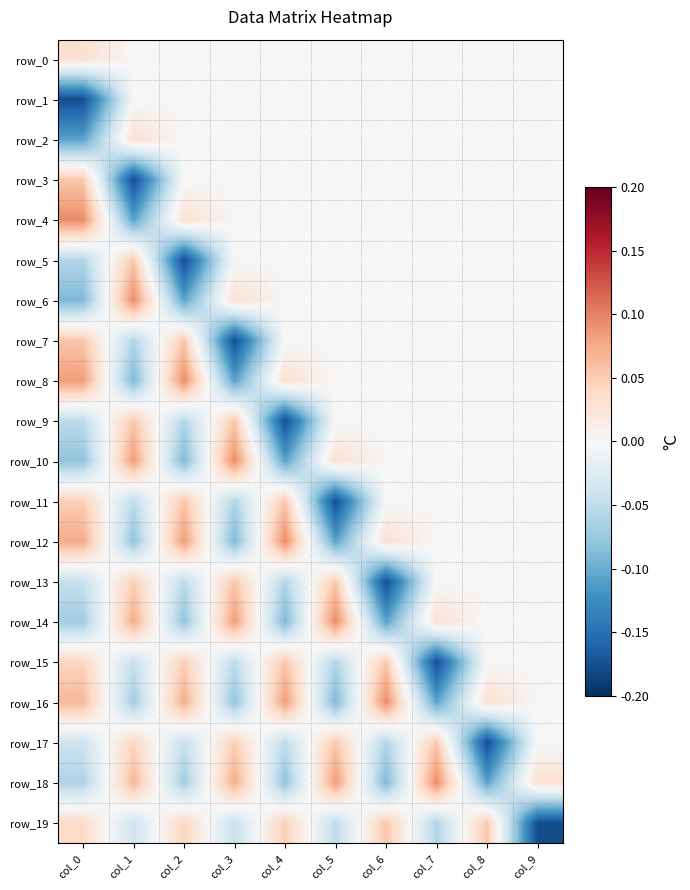

The value of row_10 at col_2 is -0.1. True or false?

False